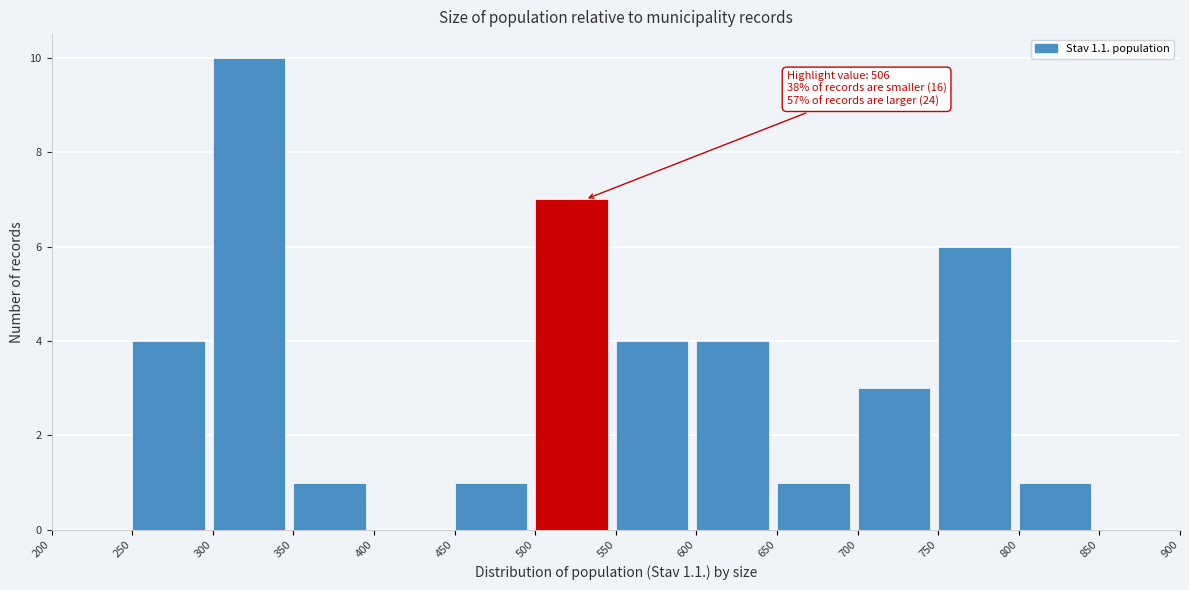

Over which range of the x-axis is the bar tallest?

300 to 350